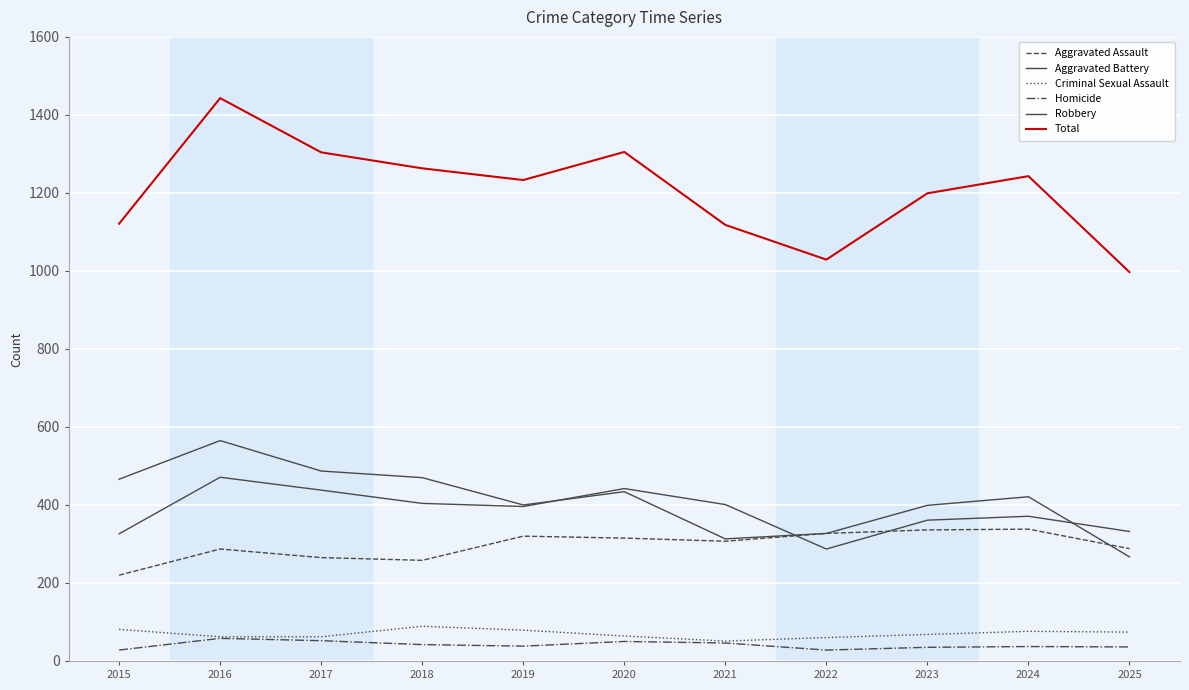

Does the chart have visible grid lines?

Yes